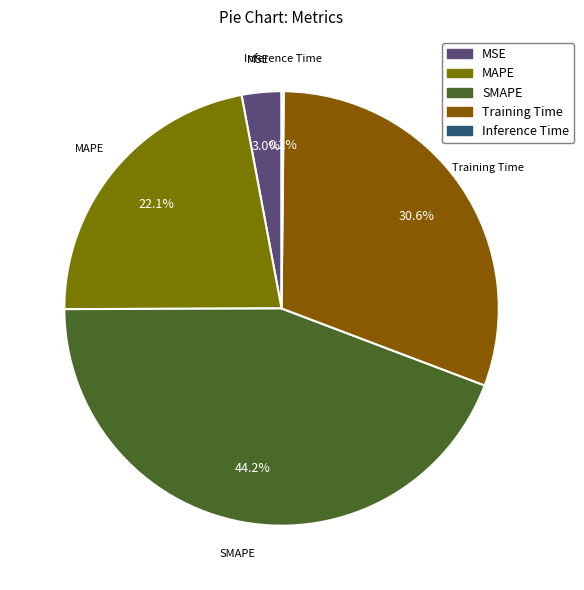

Is there any slice that represents more than half of the pie?

No